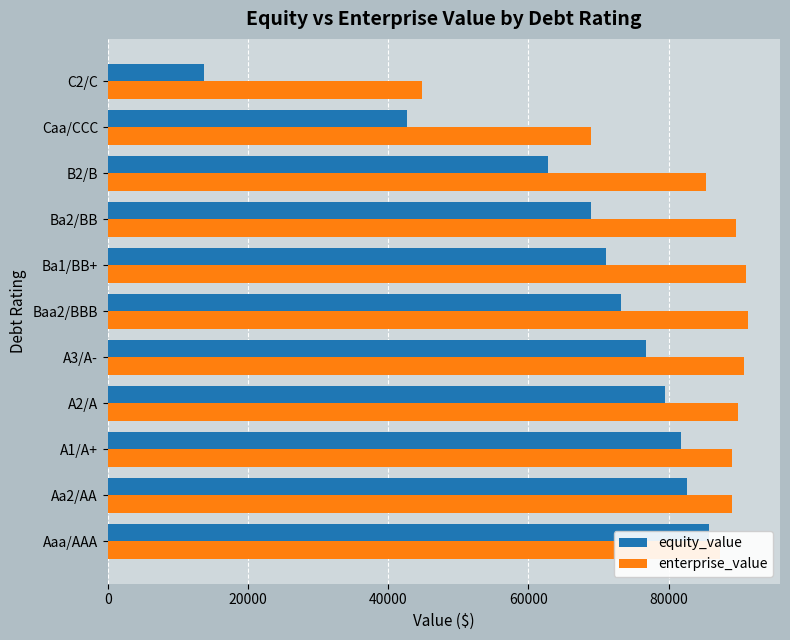

What position from the left is Caa/CCC?

10